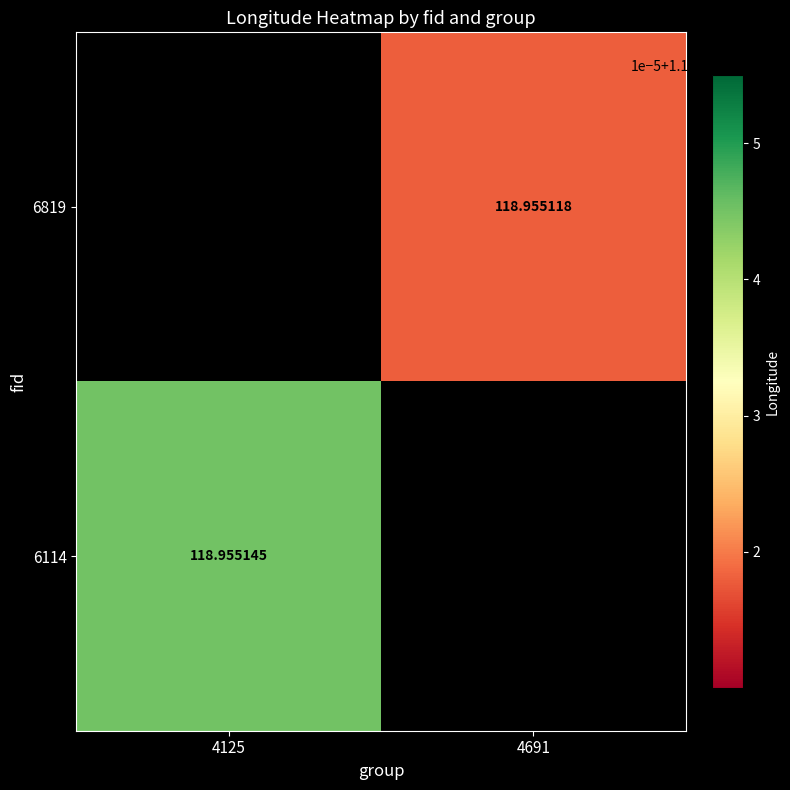

Which series has the widest spread of values?

6114